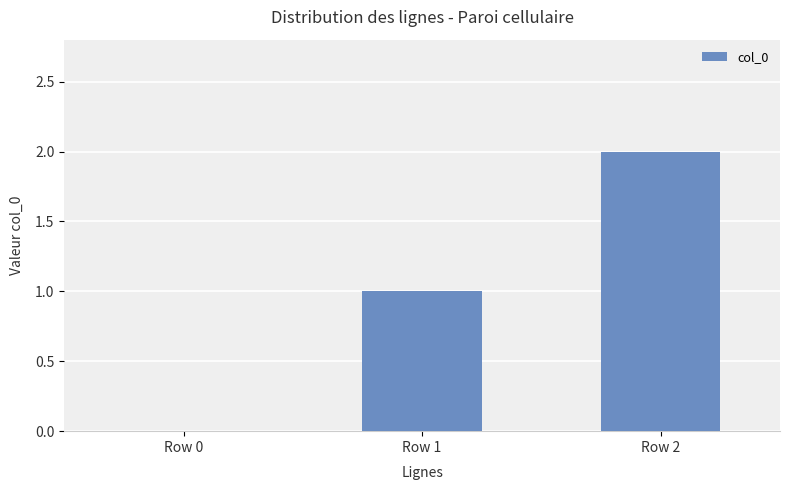

Count the number of categories in the chart.

3